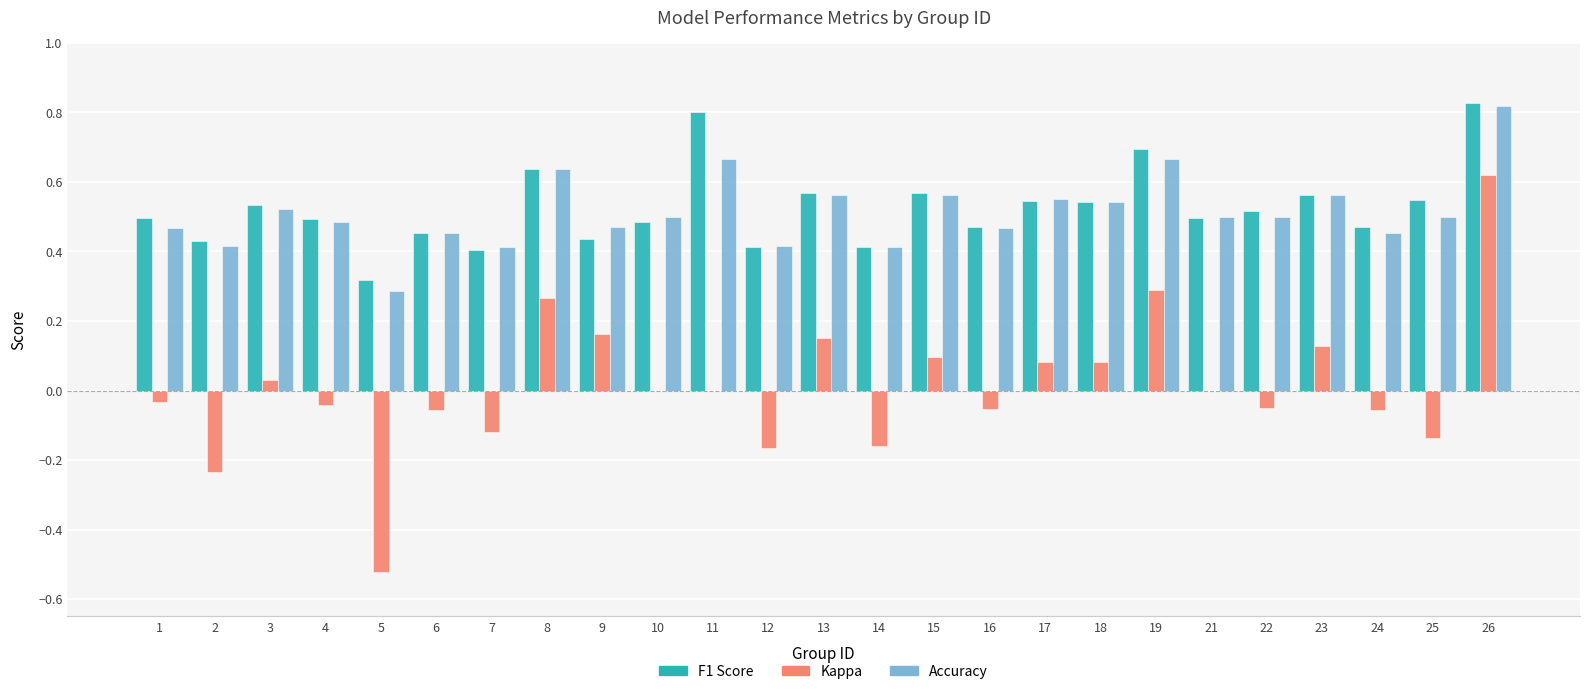

At which category is the sum across all series the highest?

26